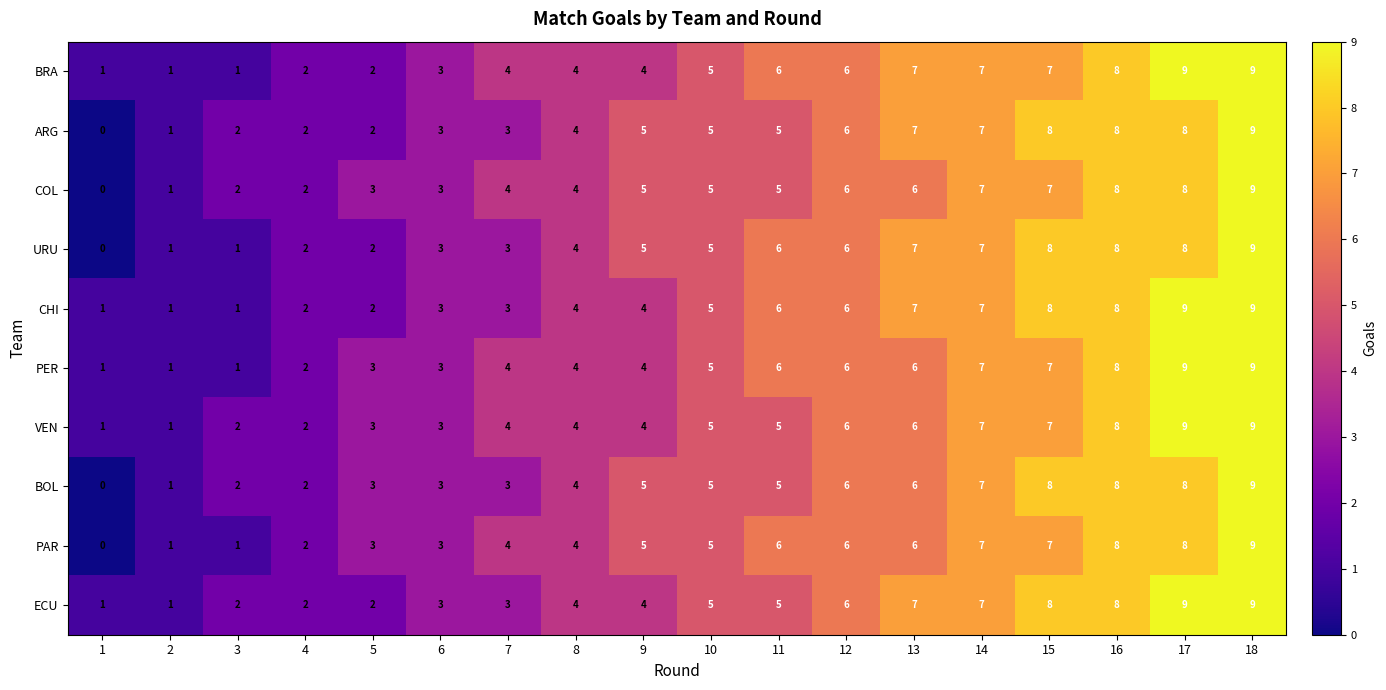

What is the greatest value displayed?

9